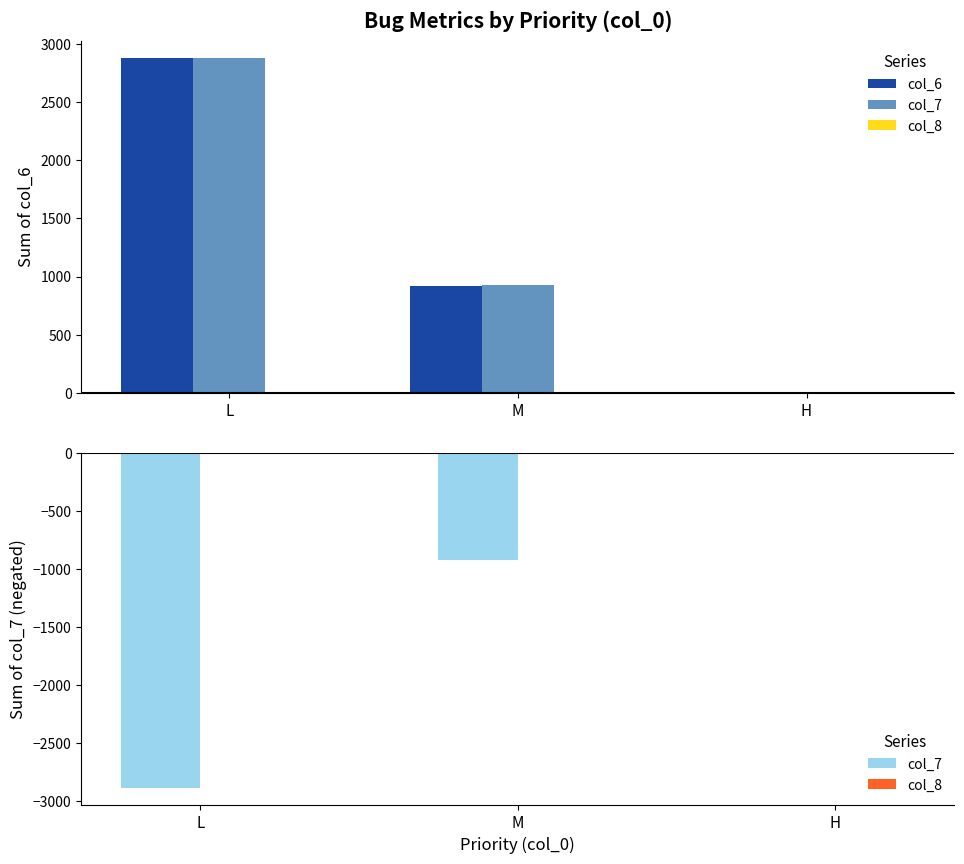

List the series in order of their peak value, highest first.

col_6, col_7, col_8